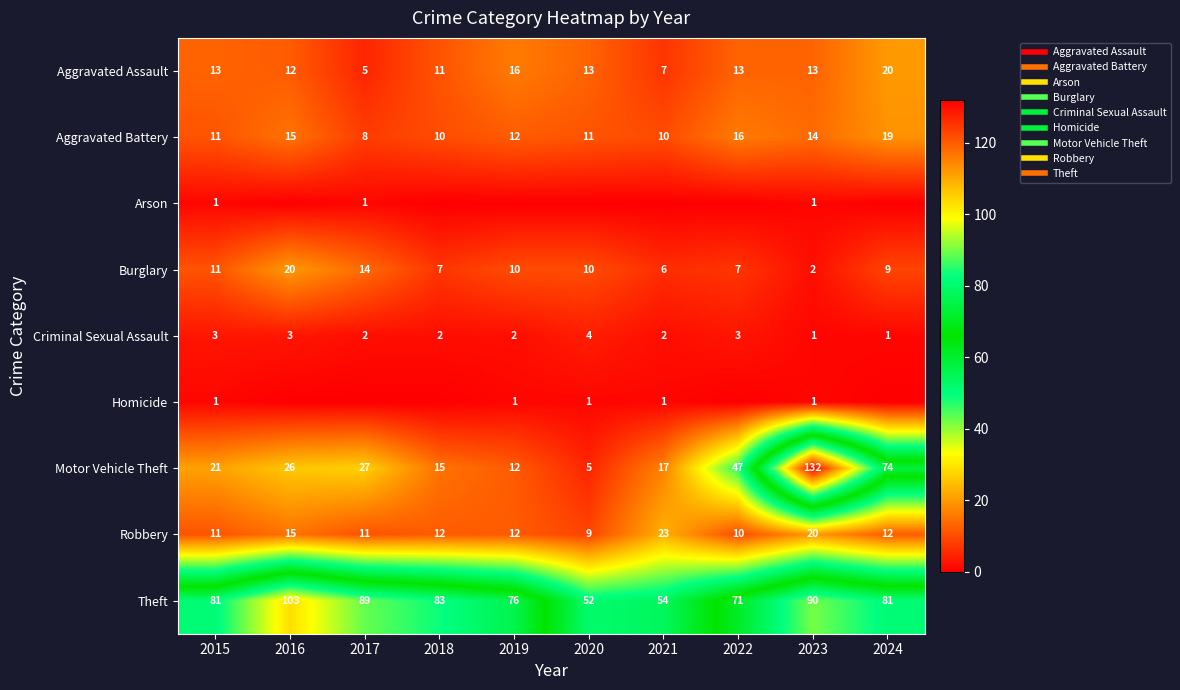

What is the greatest value displayed?

132